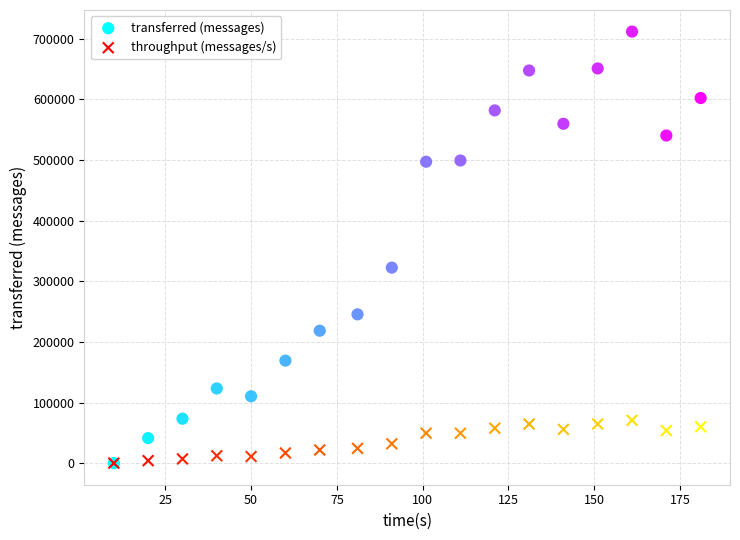

In the transferred (messages) series, what Y value is closest to 355920?

322460